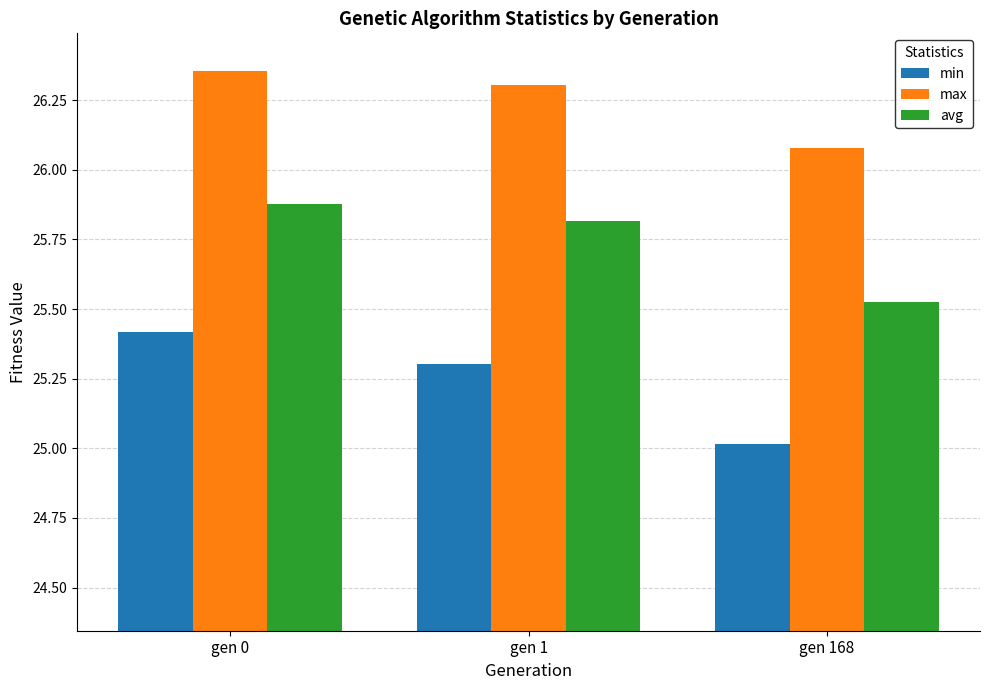

Count the max values in the range 26 to 27.

3